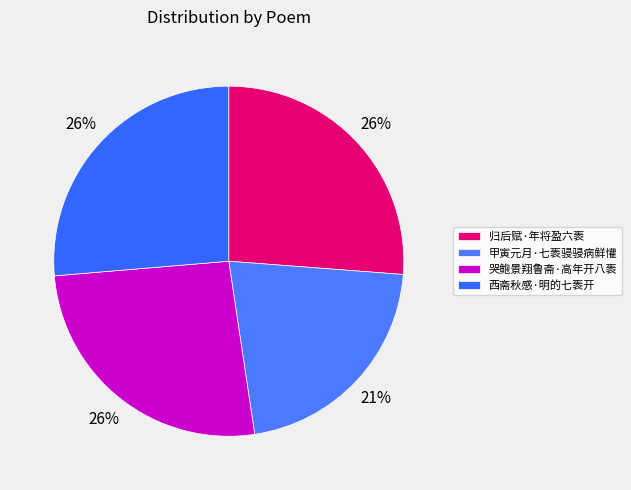

How many segments does this pie chart have?

4